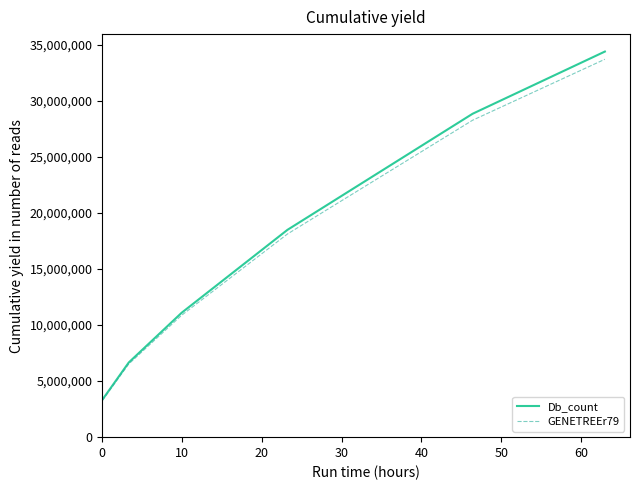

Reading left to right, list all the values displayed in this chart.

Db_count: 3330000	6660000	8880000	11100000	12950000	14800000	16650000	18500000	19980000	21460000	22940000	24420000	25900000	27380000	28860000	29970000	31080000	32190000	33300000	34410000
GENETREEr79: 3263400	6526800	8702400	10878000	12691000	14504000	16317000	18130000	19580400	21030800	22481200	23931600	25382000	26832400	28282800	29370600	30458400	31546200	32634000	33721800